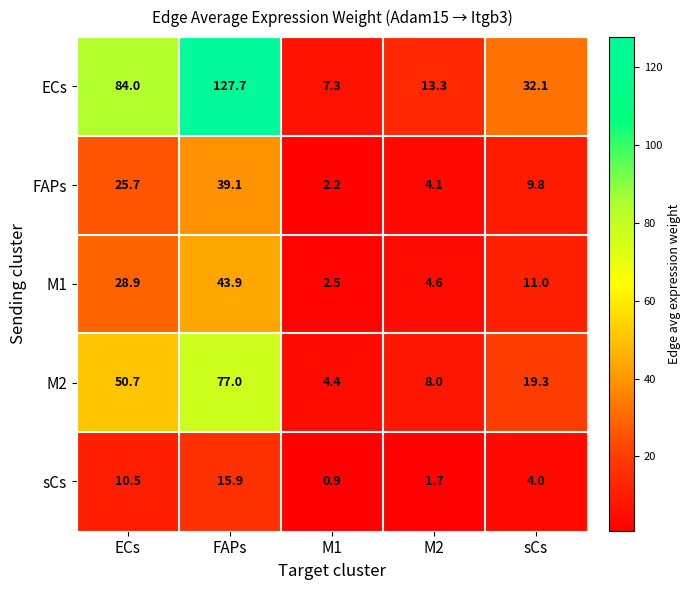

At which label does M1 first exceed 11?

ECs